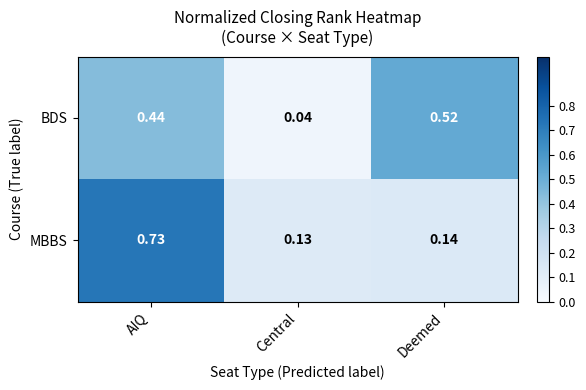

Rank the series by their maximum value, from highest to lowest.

MBBS, BDS